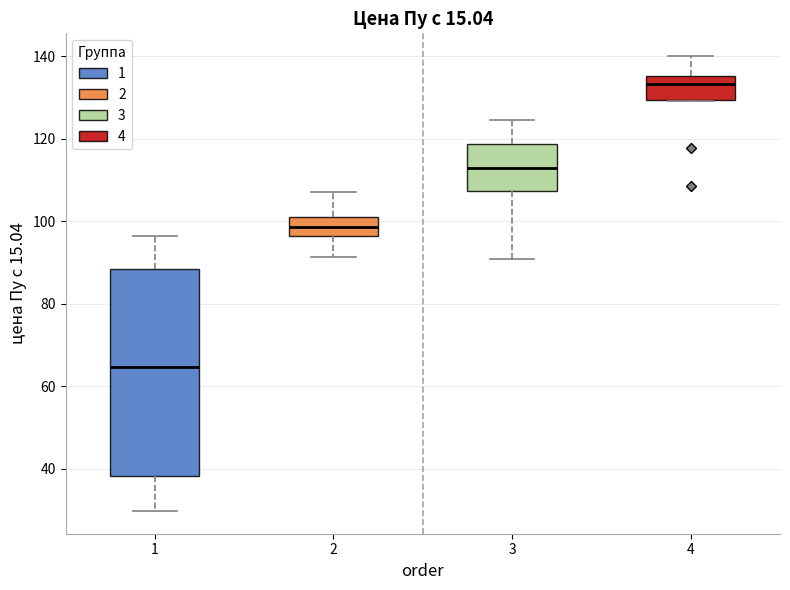

Comparing the boxes themselves (not the whiskers), which one is the tallest?

1